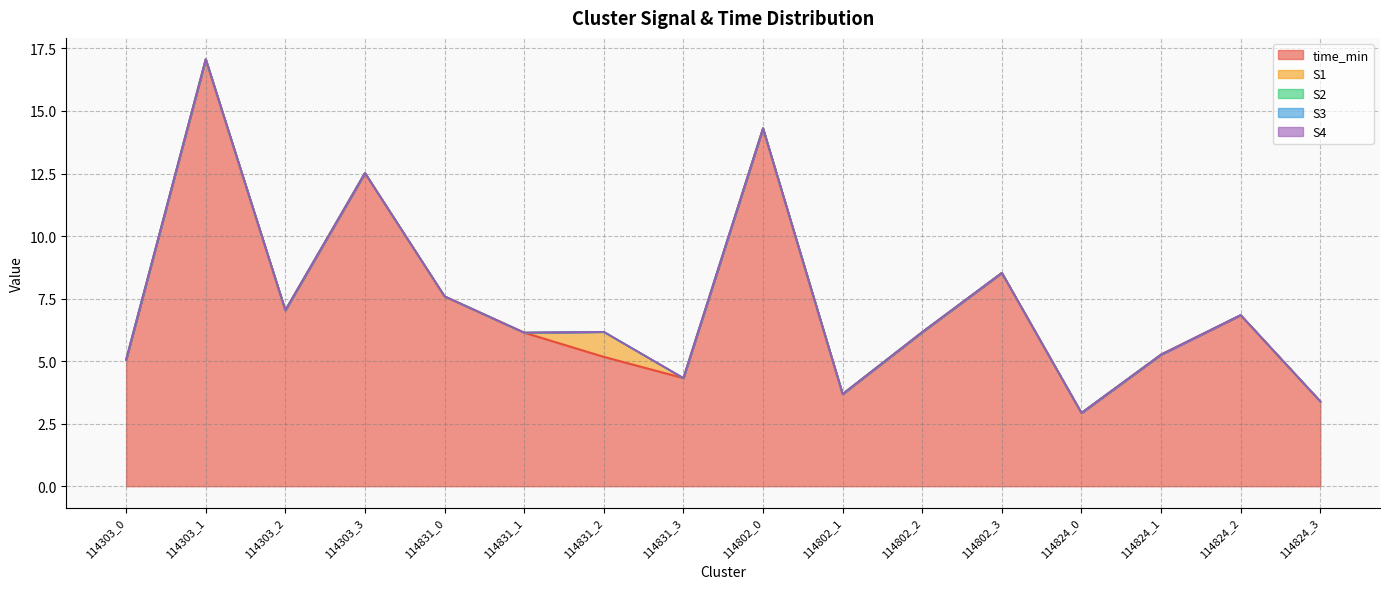

What is the label of the 8th point from the right?

114802_0